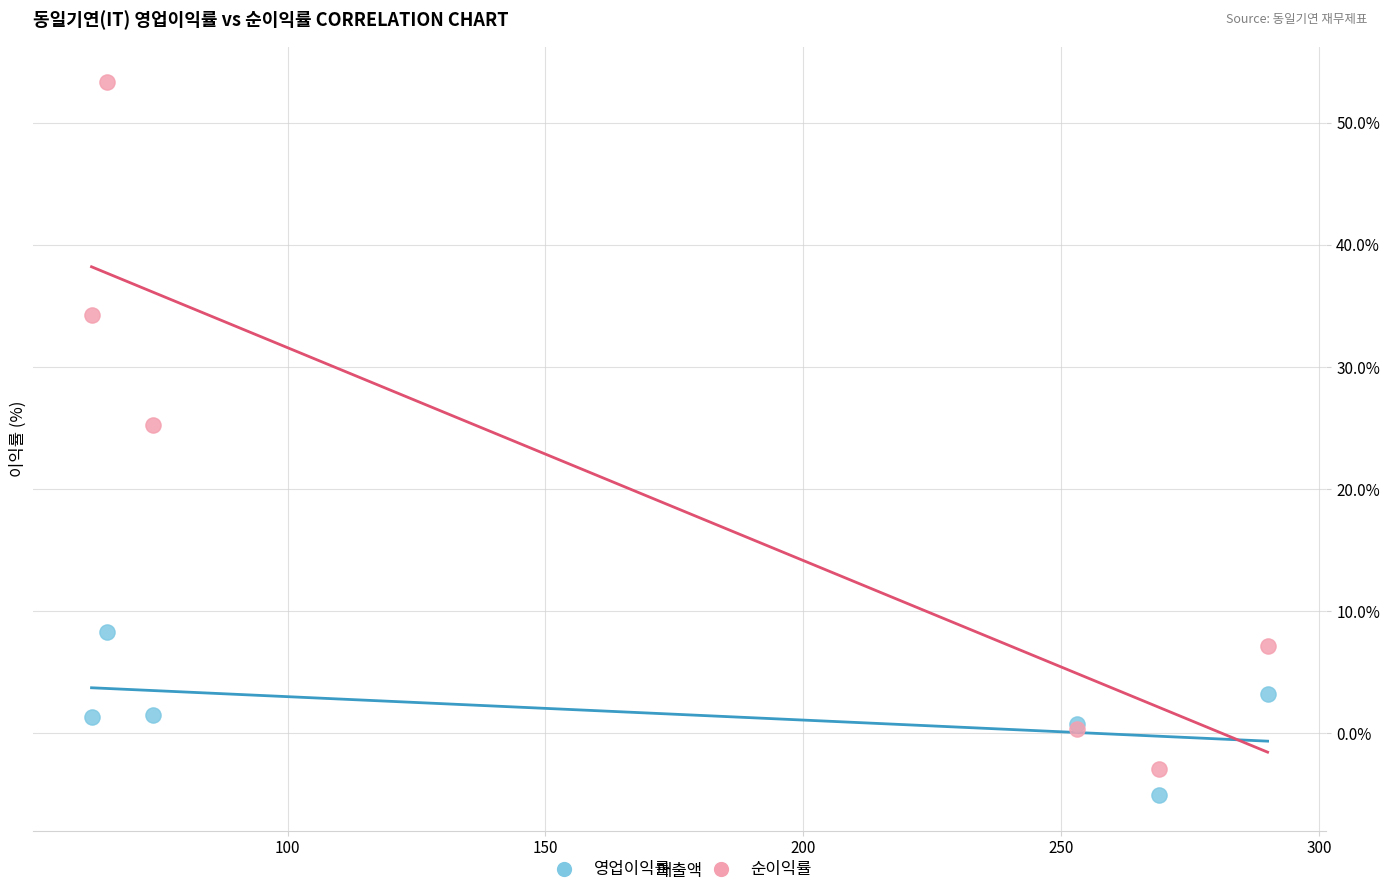

Which series reaches the minimum Y coordinate?

영업이익률